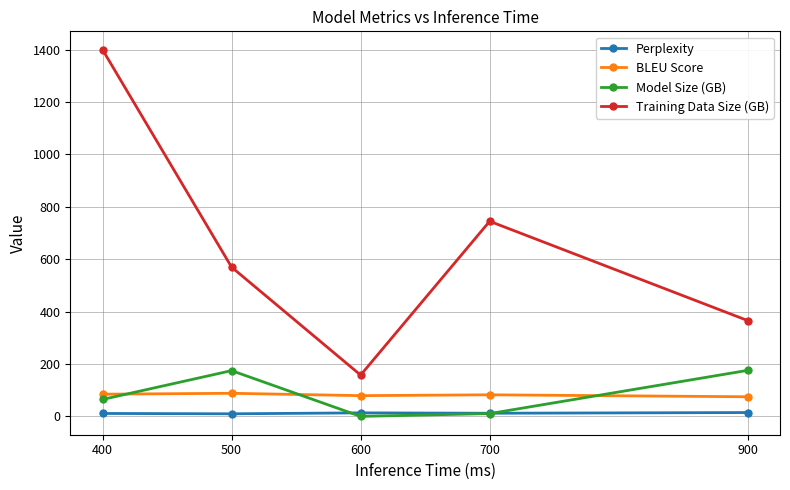

Which series has the largest range (max minus min)?

Training Data Size (GB)